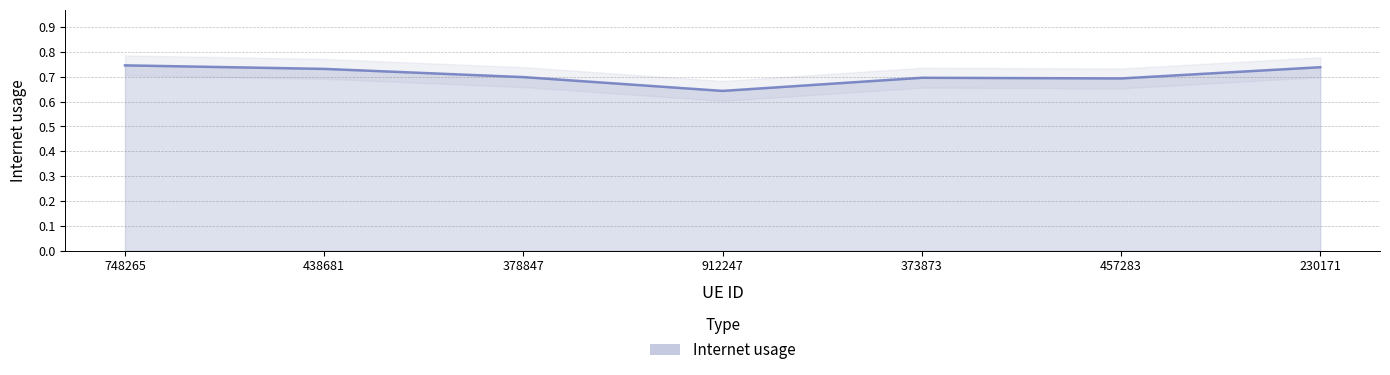

Read the value at 438681.

0.7